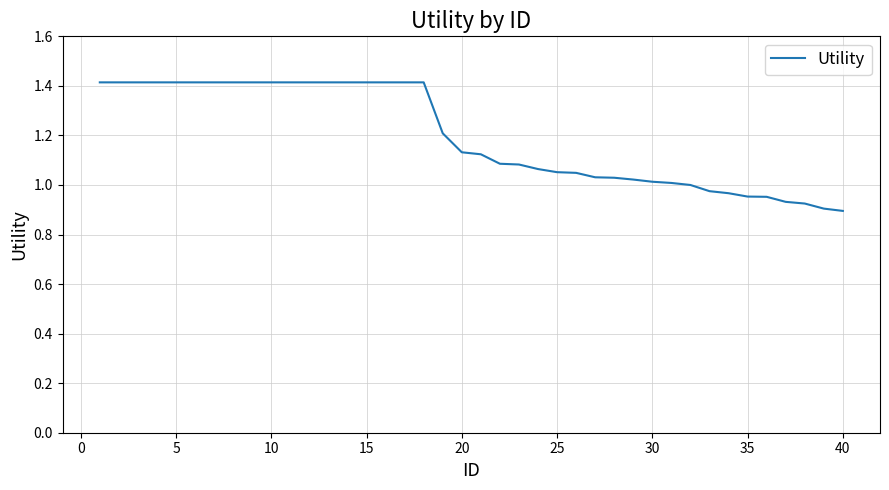

What is the difference between the maximum and minimum values?

0.5